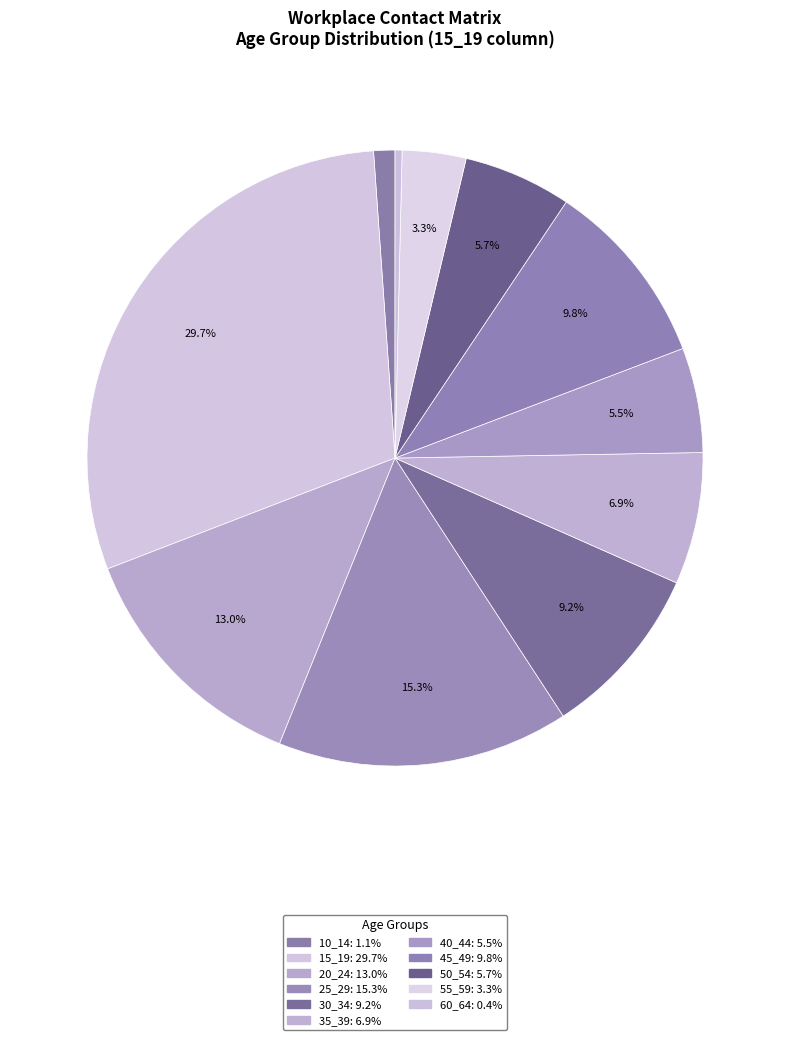

How many segments does this pie chart have?

11